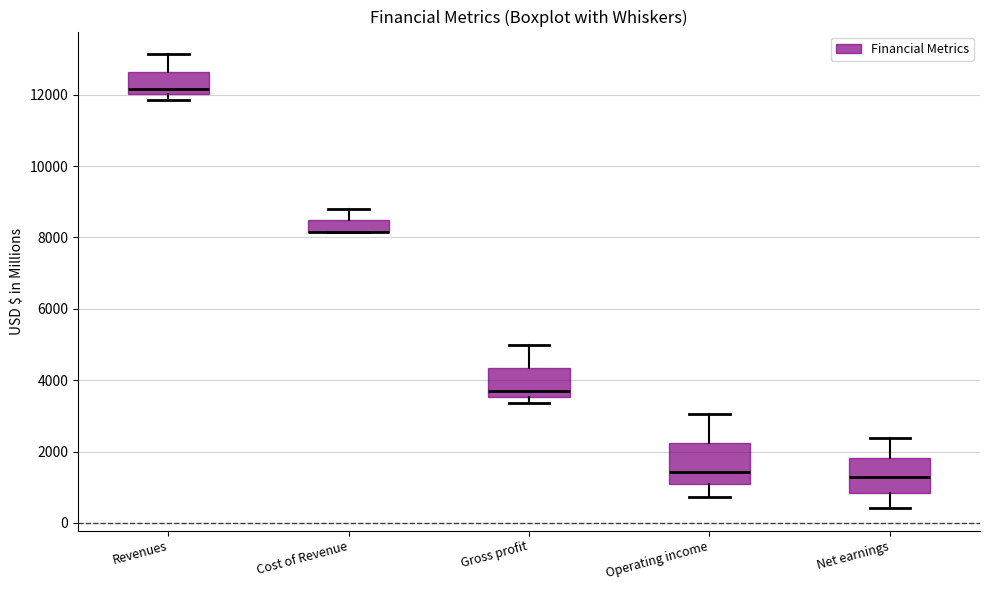

Reading left to right, transcribe this box plot: for each box, give where its median line is, the range the box spans, and where its two whiskers end, as read against the y-axis. The values are not printed on the chart, so give them approximately, as read against the axis.

Revenues: median 12200, box 12000 to 12600, whiskers 11800 to 13200
Cost of Revenue: median 8200 (drawn on the box's lower edge), box 8200 to 8400, whiskers 8200 to 8800
Gross profit: median 3800, box 3600 to 4400, whiskers 3400 to 5000
Operating income: median 1400, box 1000 to 2200, whiskers 800 to 3000
Net earnings: median 1200, box 800 to 1800, whiskers 400 to 2400